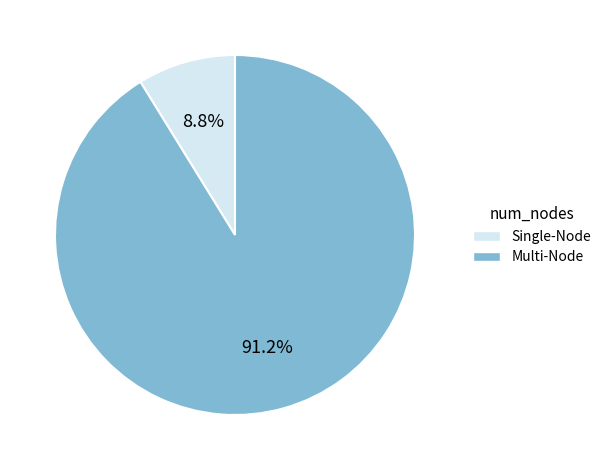

Is there any slice that represents more than half of the pie?

Yes